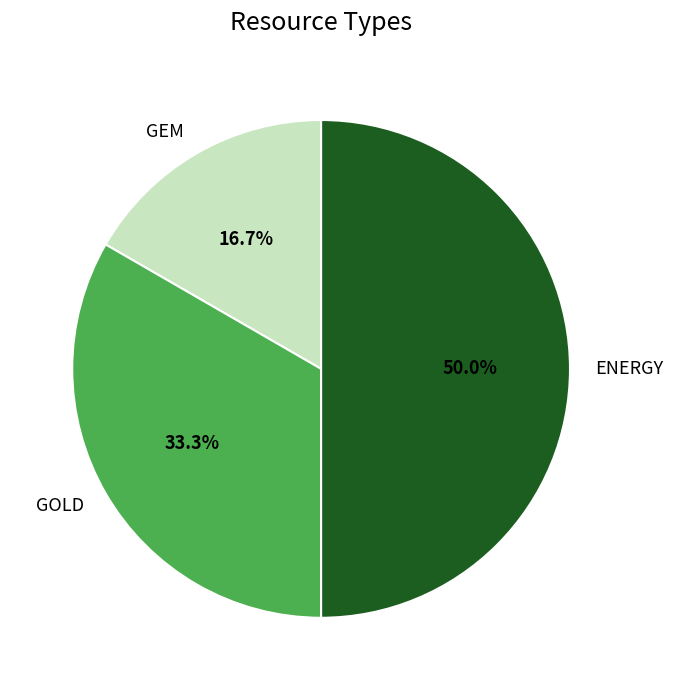

Is it true that GEM is 23% of the pie?

False